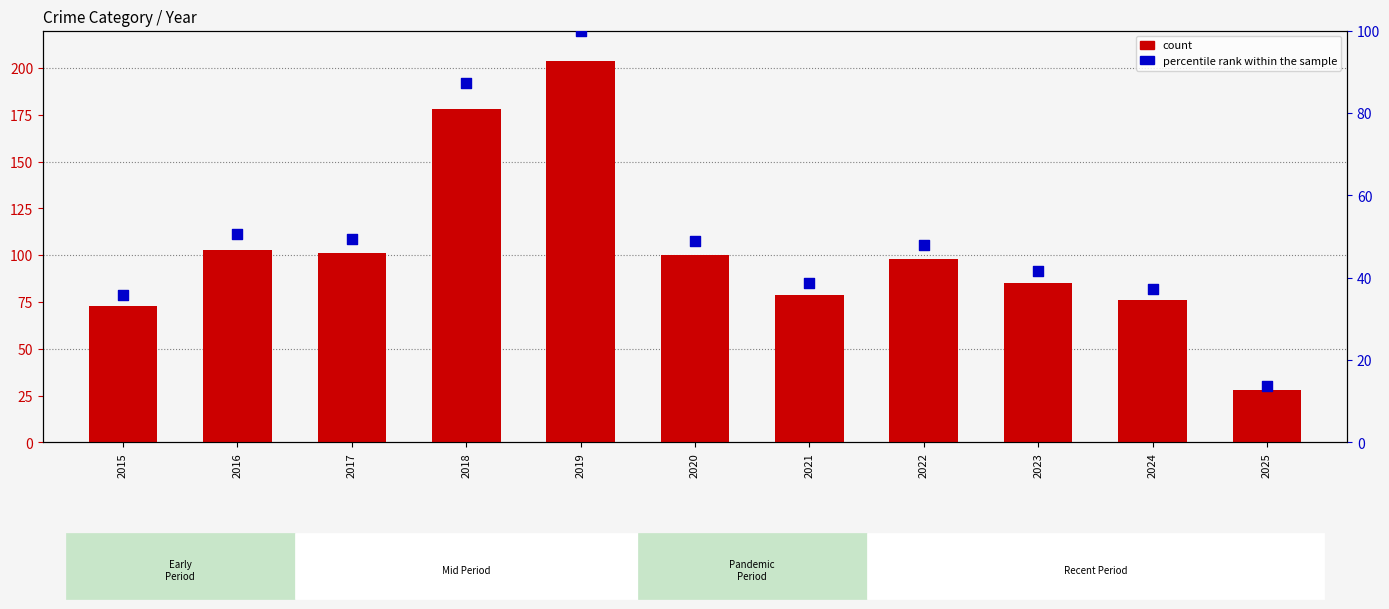

What are all the series names shown in the legend?

count, percentile rank within the sample